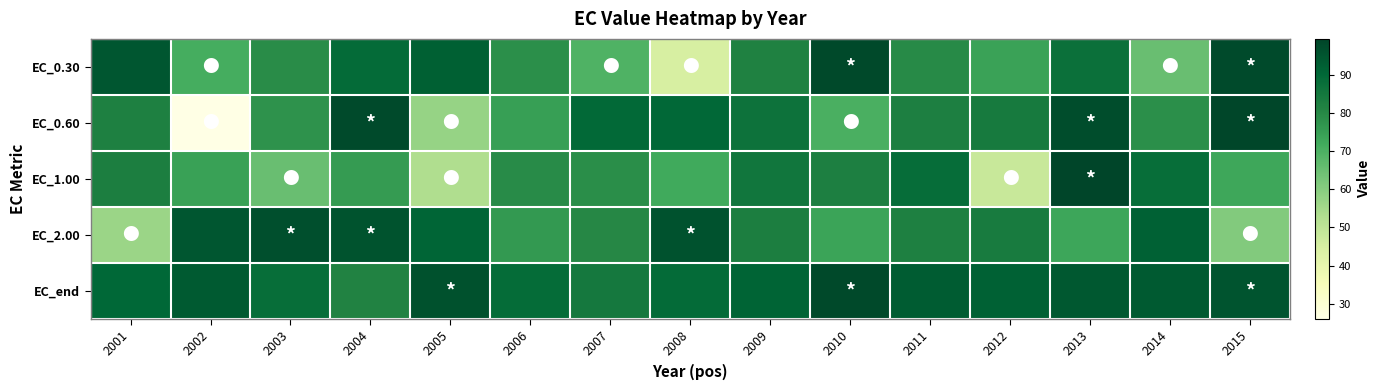

Which series has the largest range (max minus min)?

EC_0.60